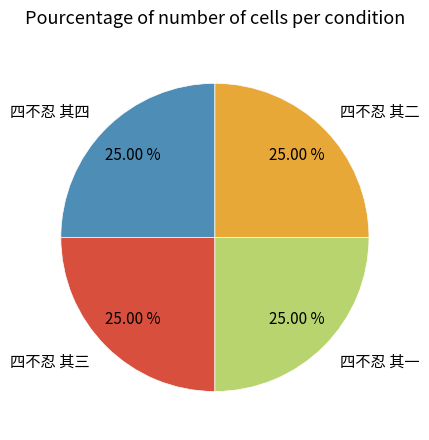

To the nearest percent, what percentage of the pie is 四不忍 其四?

25%